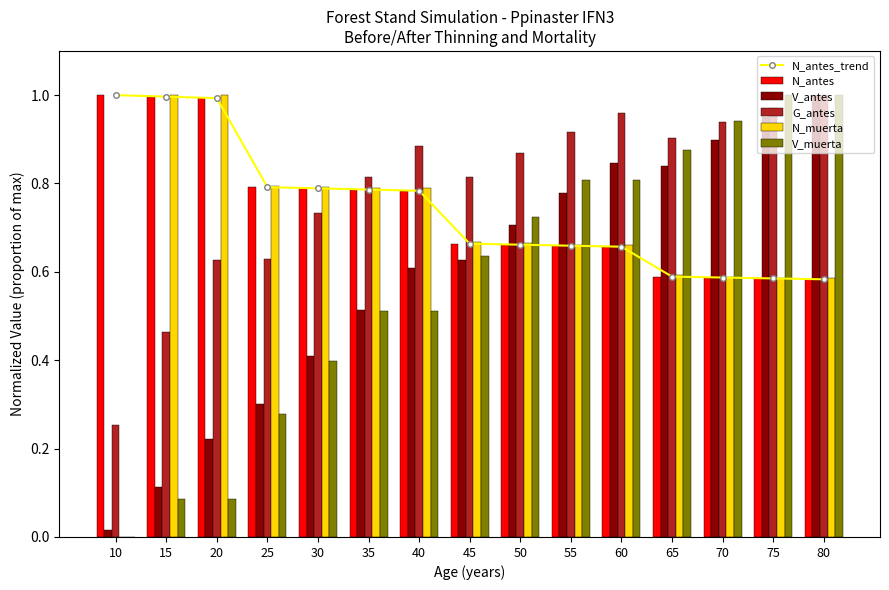

How many N_muerta values are between 0 and 1?

15